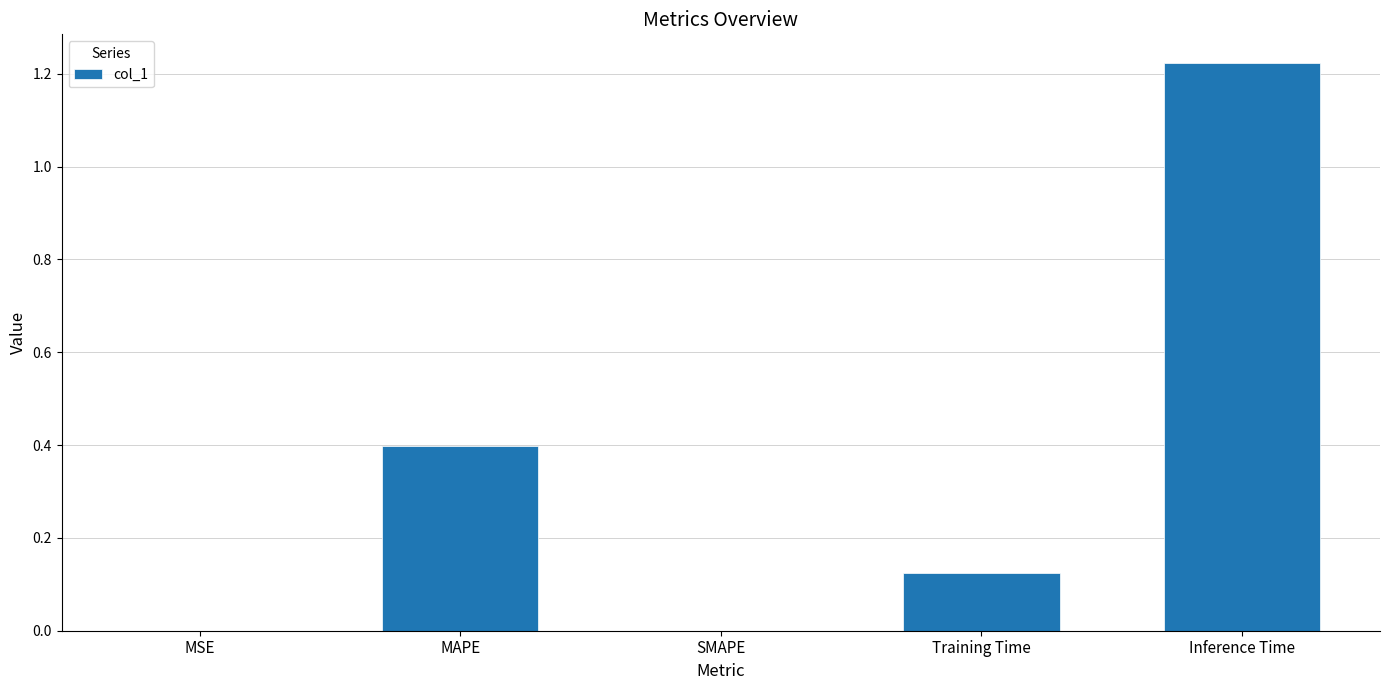

True or false: the data shows 0.0 at MSE.

True